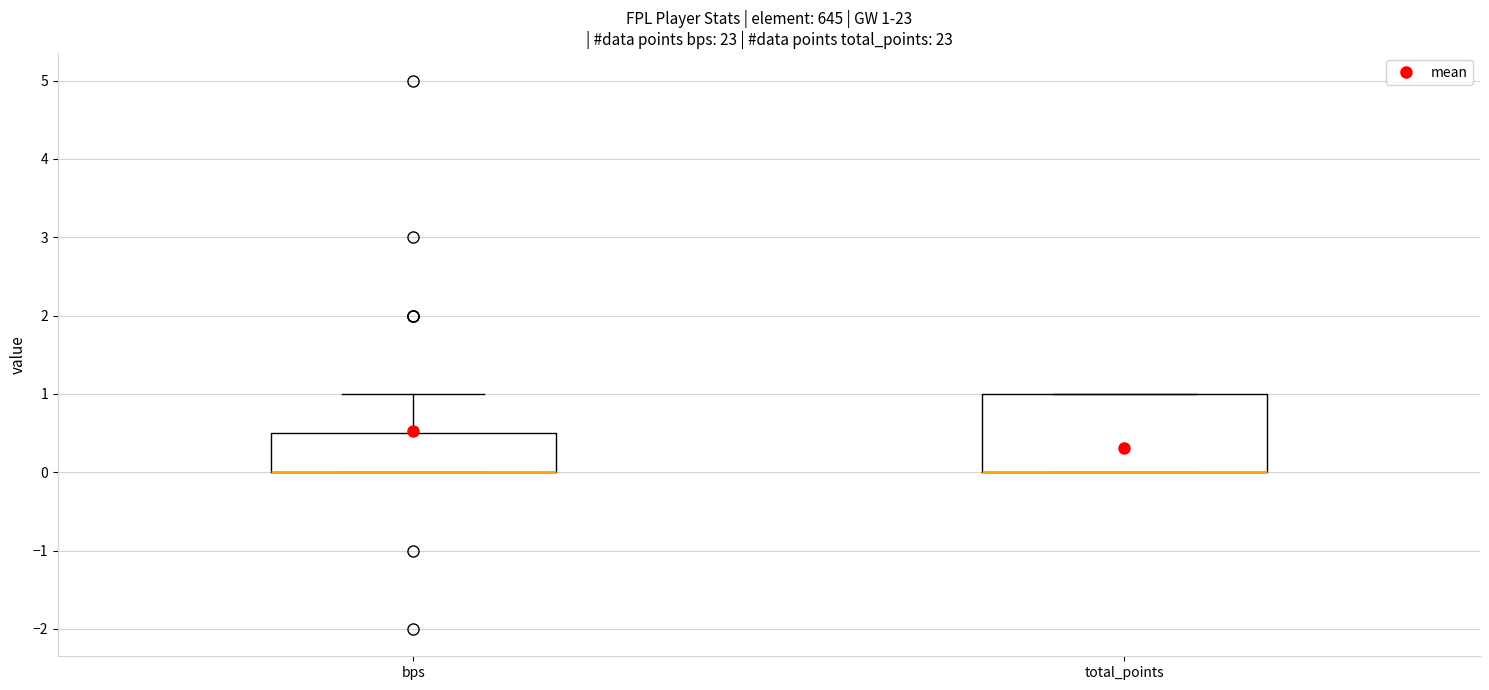

Comparing the boxes themselves (not the whiskers), which one is the tallest?

total_points